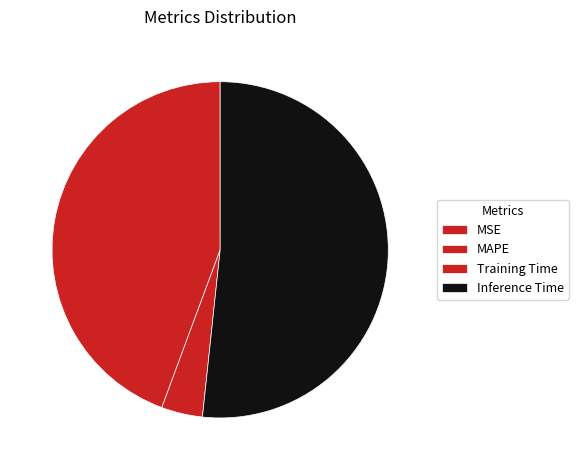

Which slice is the smallest?

MSE